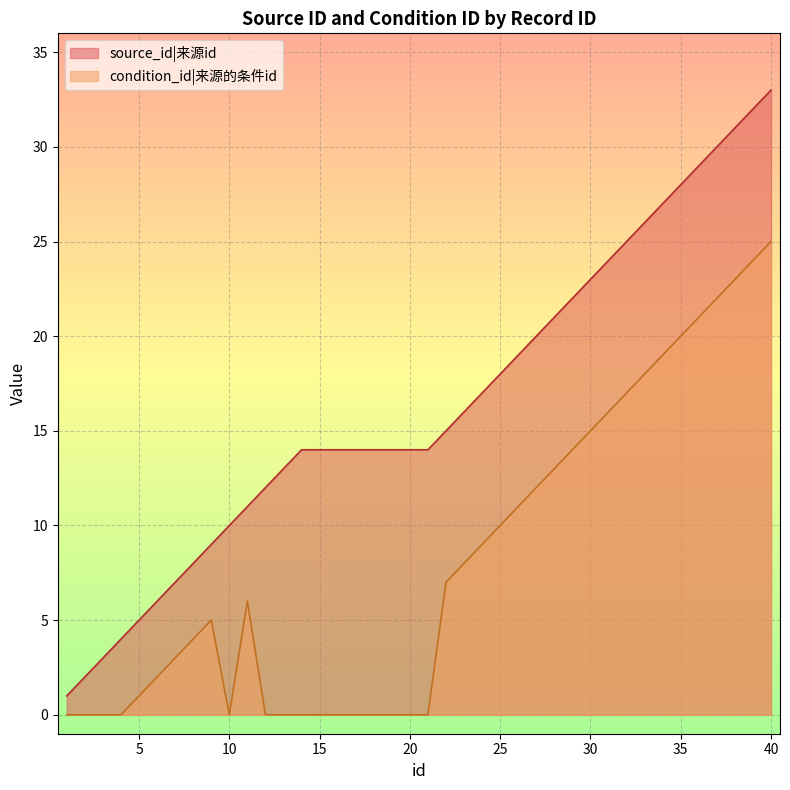

Which series has the largest range (max minus min)?

source_id|来源id